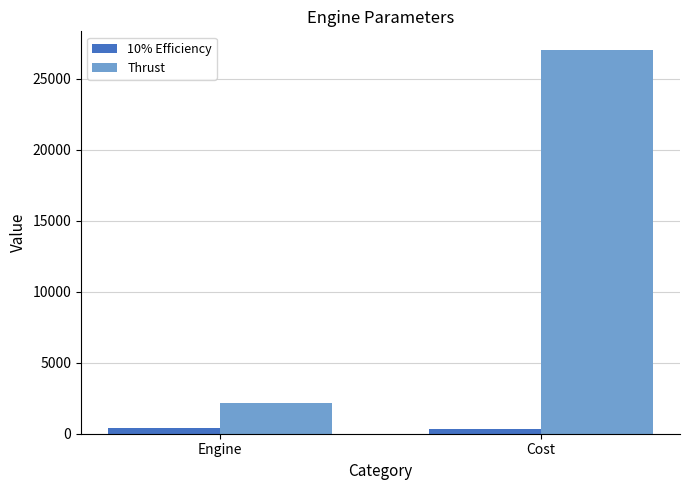

Is it true that Thrust equals 3136.8 at Engine?

False